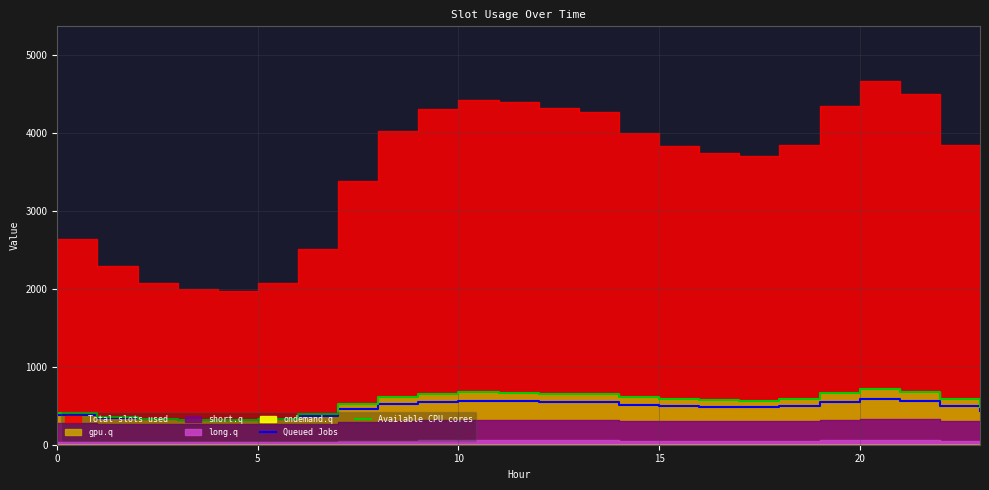

What is the sum of the Queued Jobs values at 5 and 10?

883.0